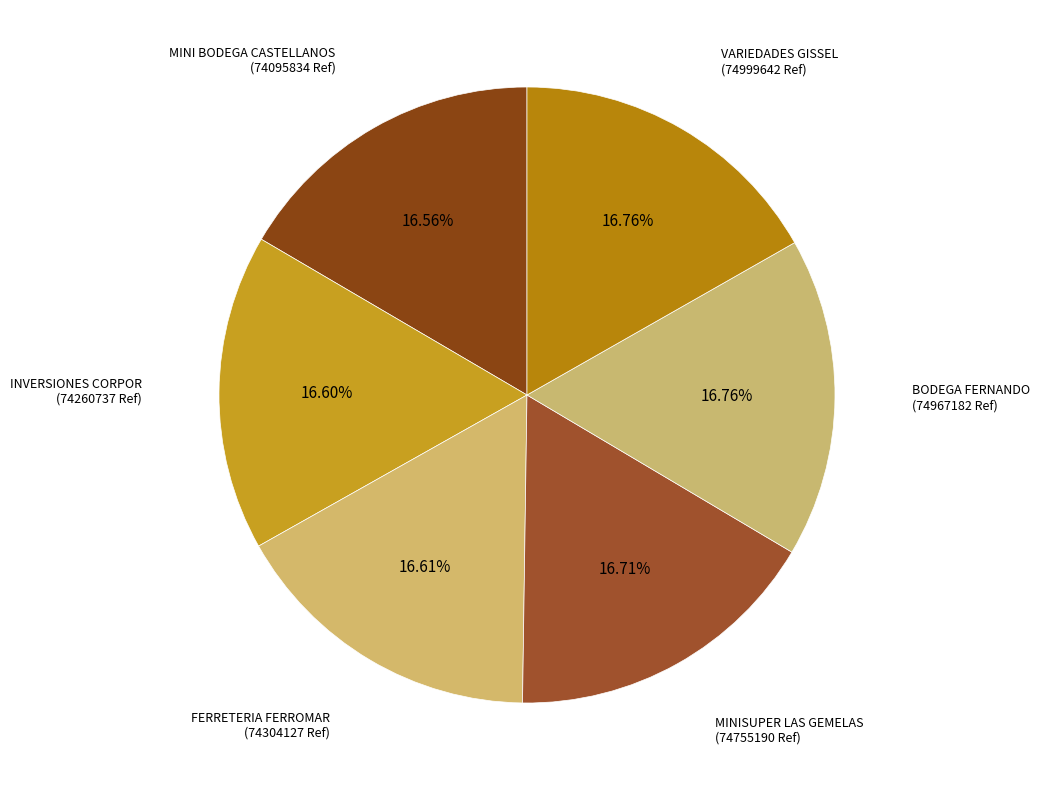

How much of the chart is everything except INVERSIONES CORPOR?

83.4%